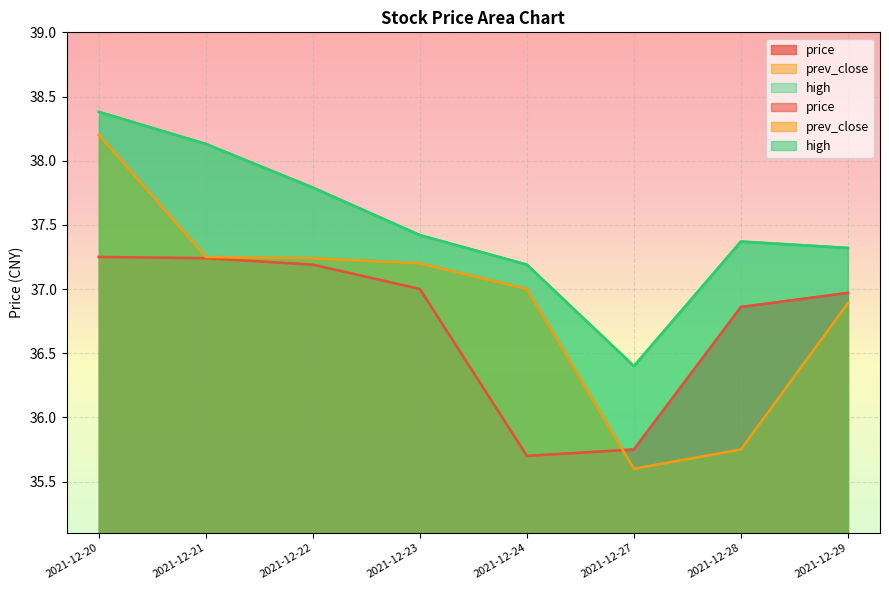

What is the sum of all high values?

300.0